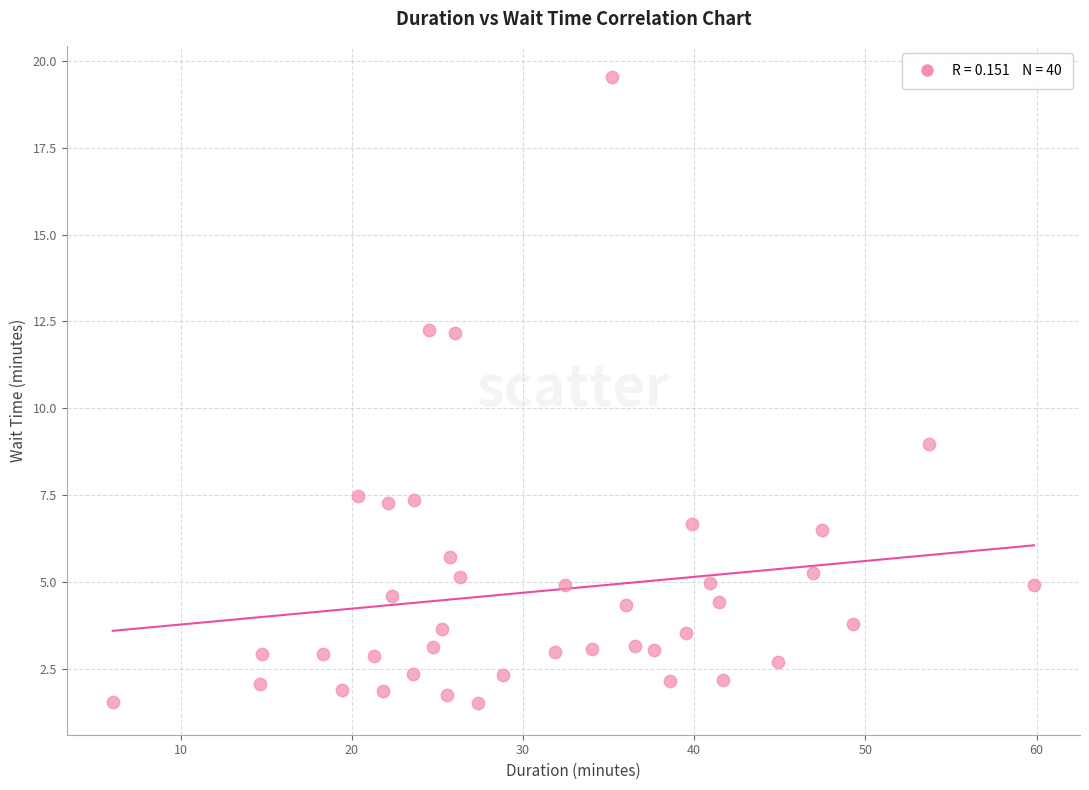

What Y value in the scatter plot is closest to 10?

9.0